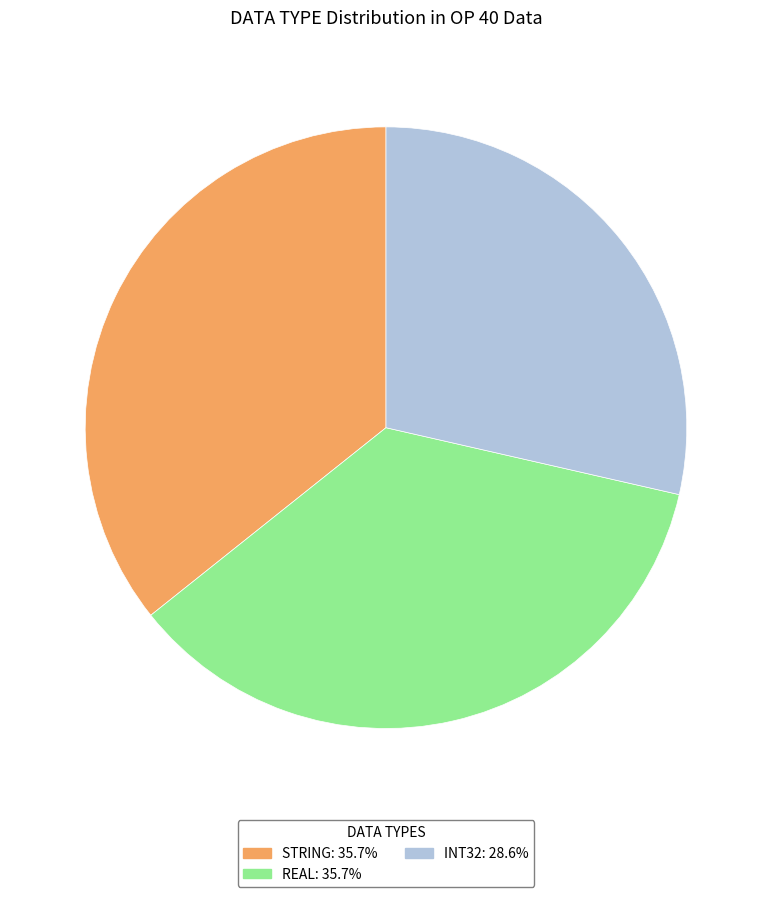

Combined, do REAL and STRING account for over 50%?

Yes